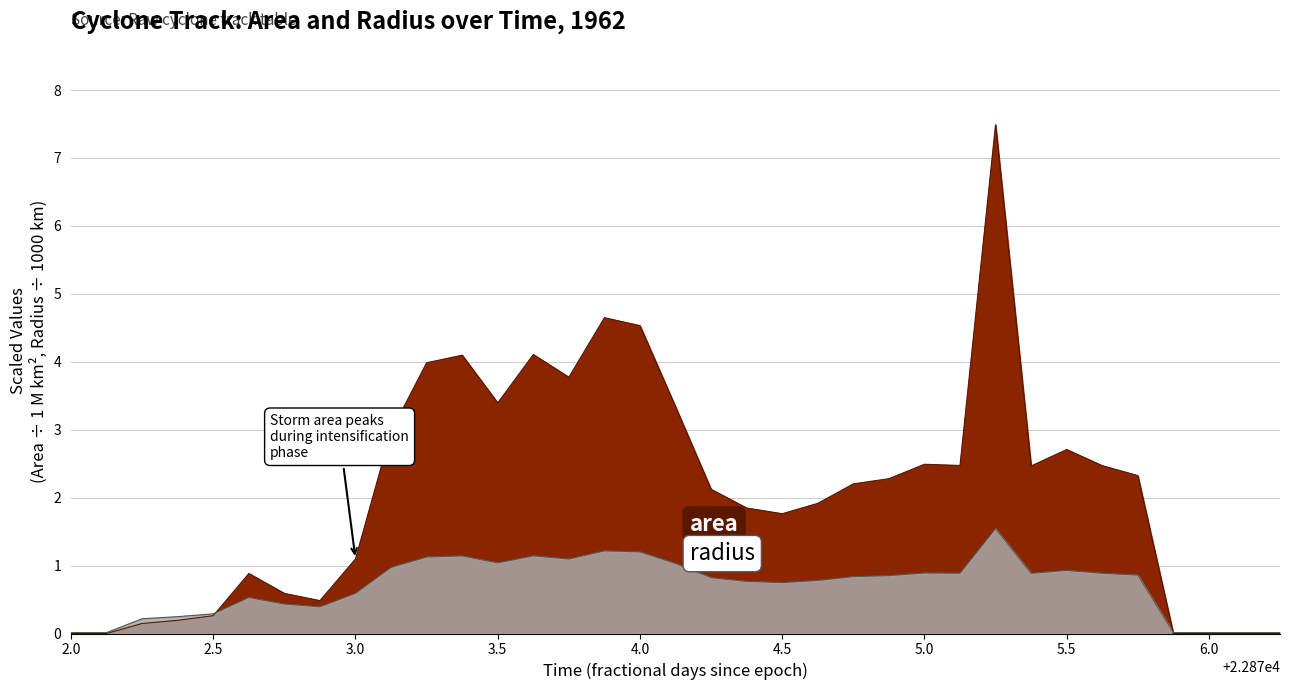

What position from the right is 22872.125?

34